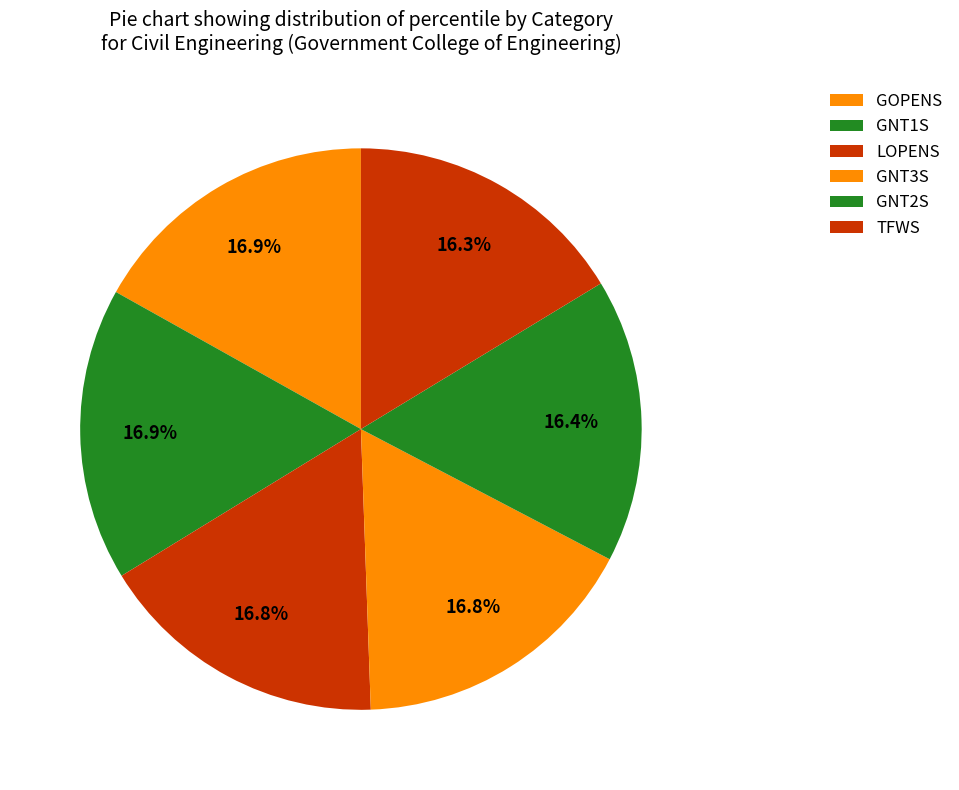

How many slices are in this pie chart?

6